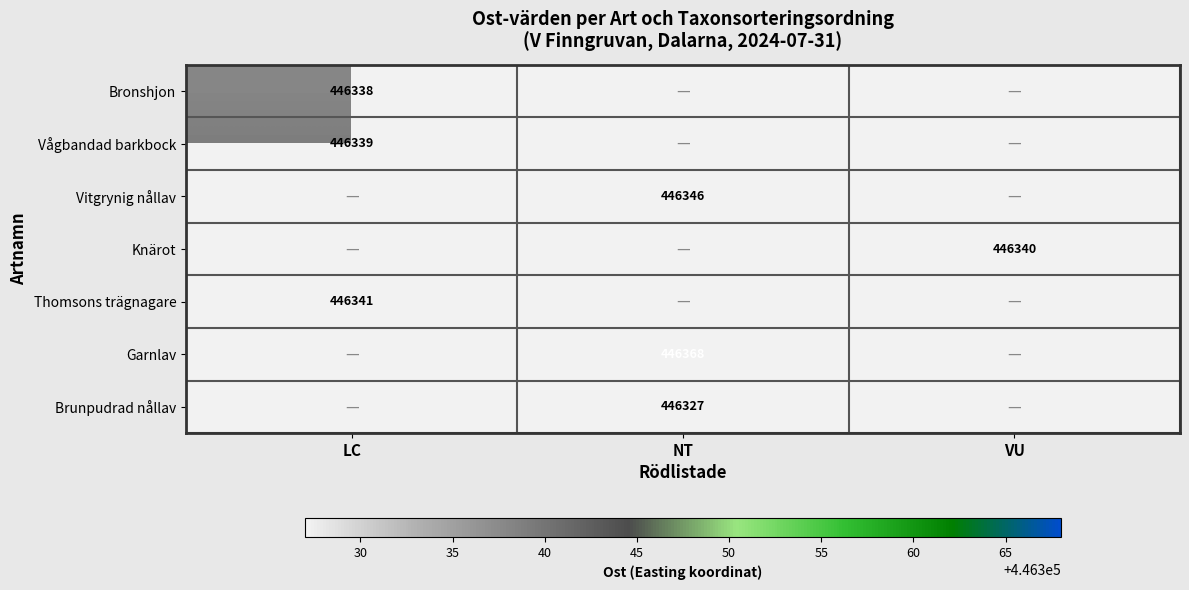

The Bronshjon series shows 754827 at LC. True or false?

False